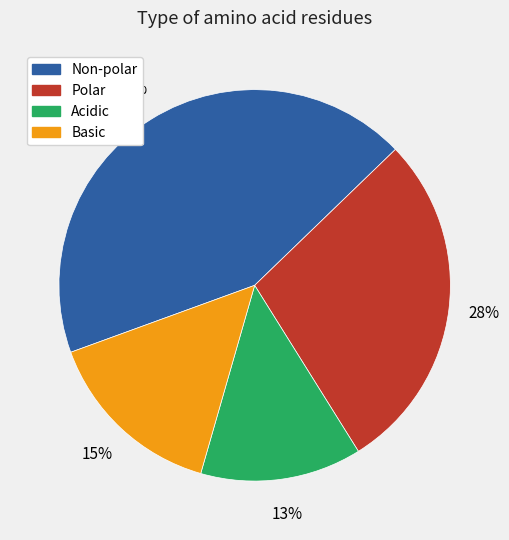

Which slice is the largest?

Non-polar